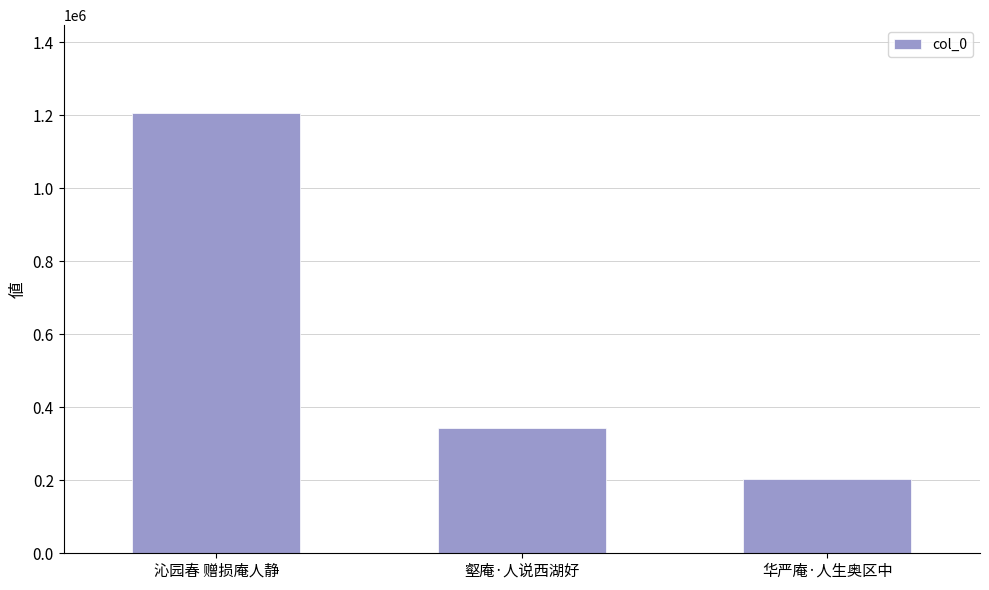

What is the label of the 2nd bar from the right?

壑庵·人说西湖好